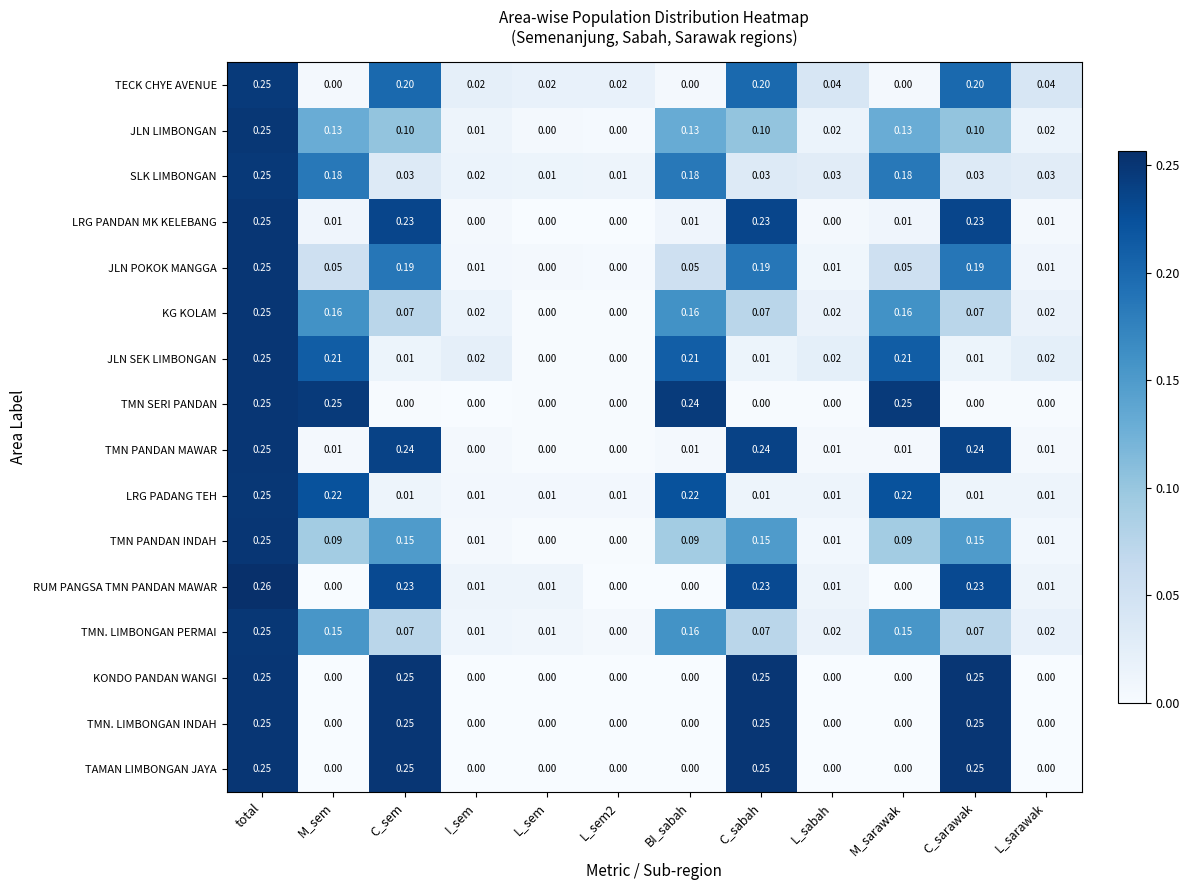

Which category has the highest value in the TMN PANDAN INDAH series?

total